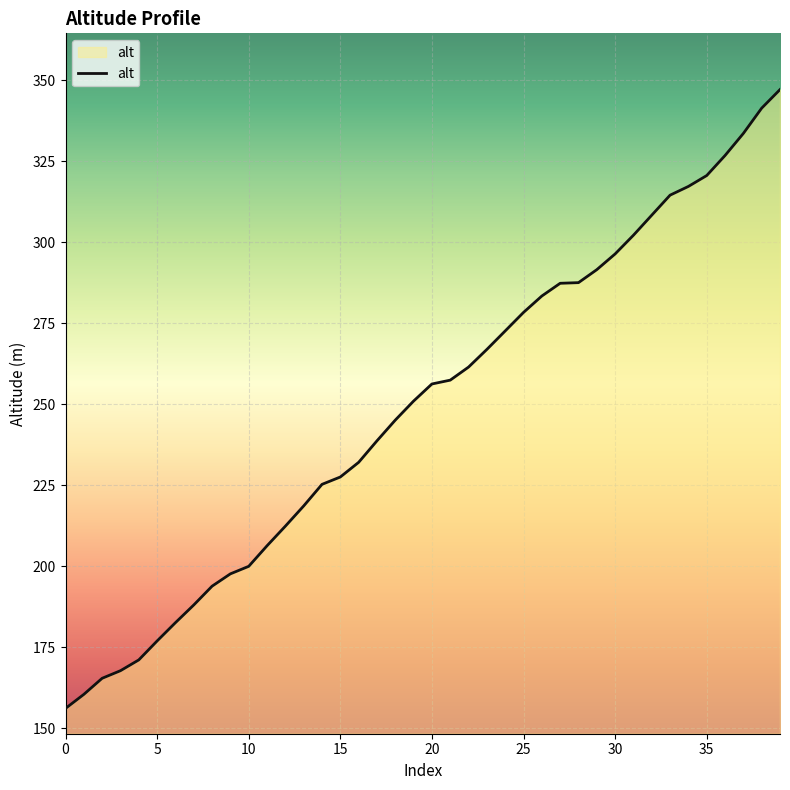

What is the minimum value shown in the chart?

156.2